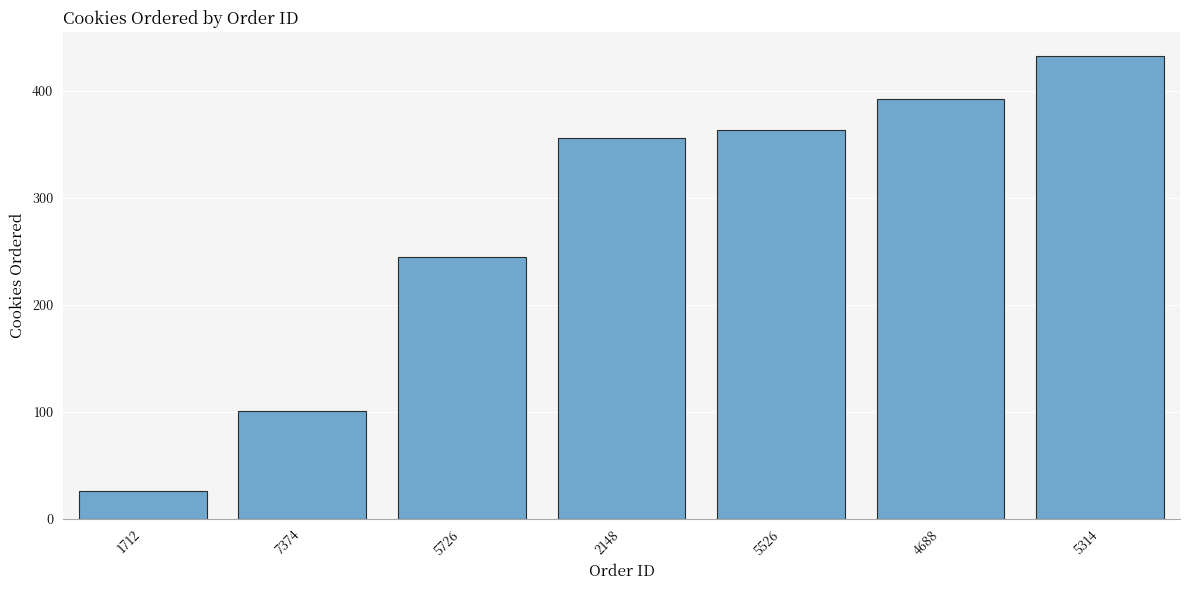

What is the label of the 2nd bar from the right?

4688